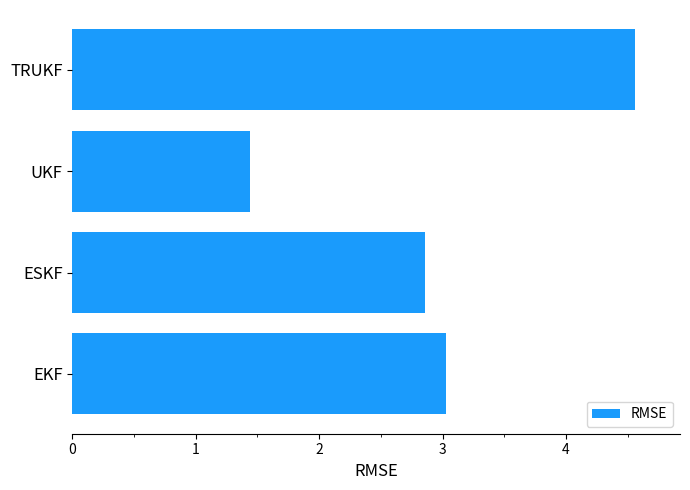

Which has a higher value, ESKF or TRUKF?

TRUKF